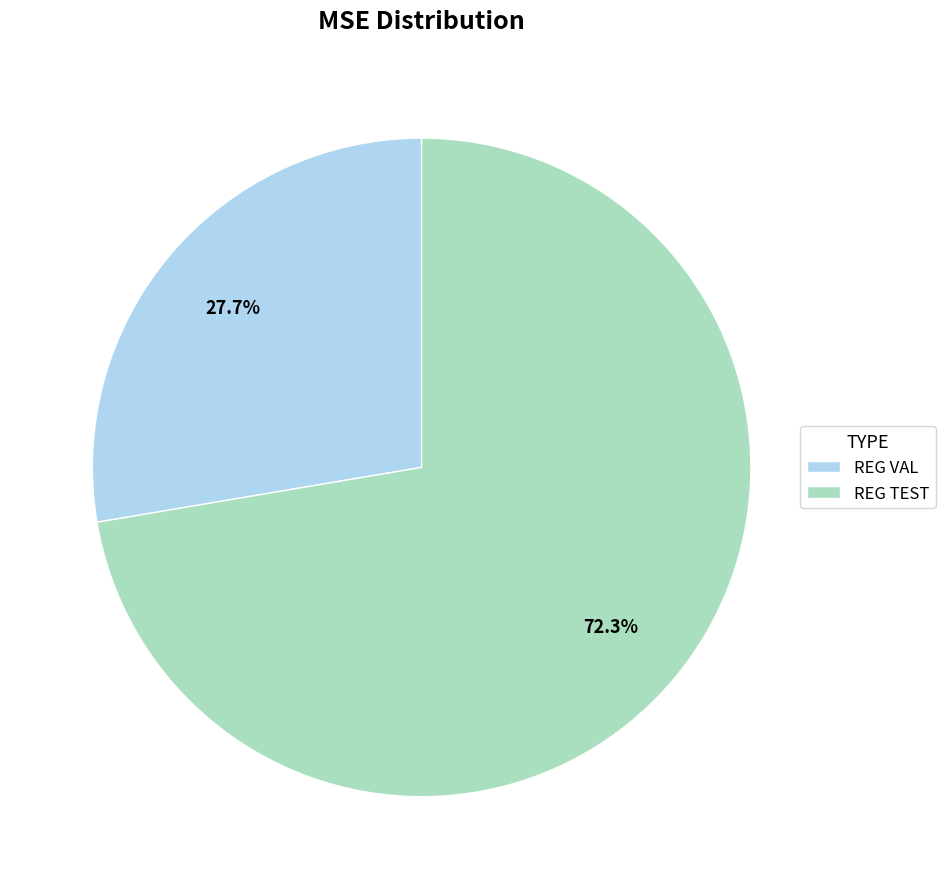

Does any single category account for the majority?

Yes